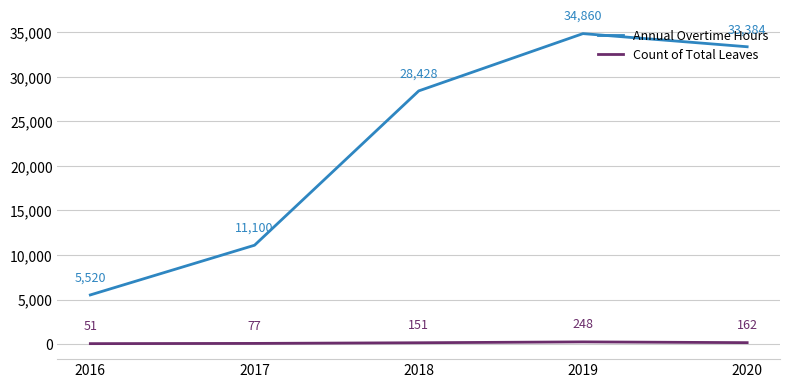

What is the maximum value shown in the chart?

34860